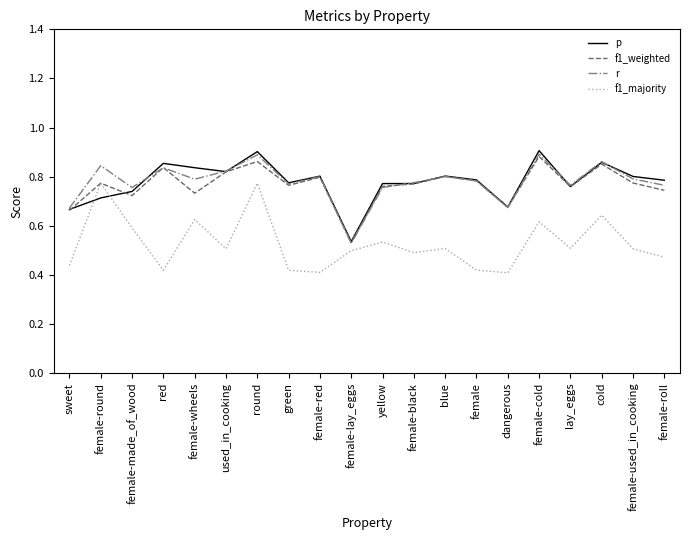

Which category has the highest value in the f1_weighted series?

female-cold